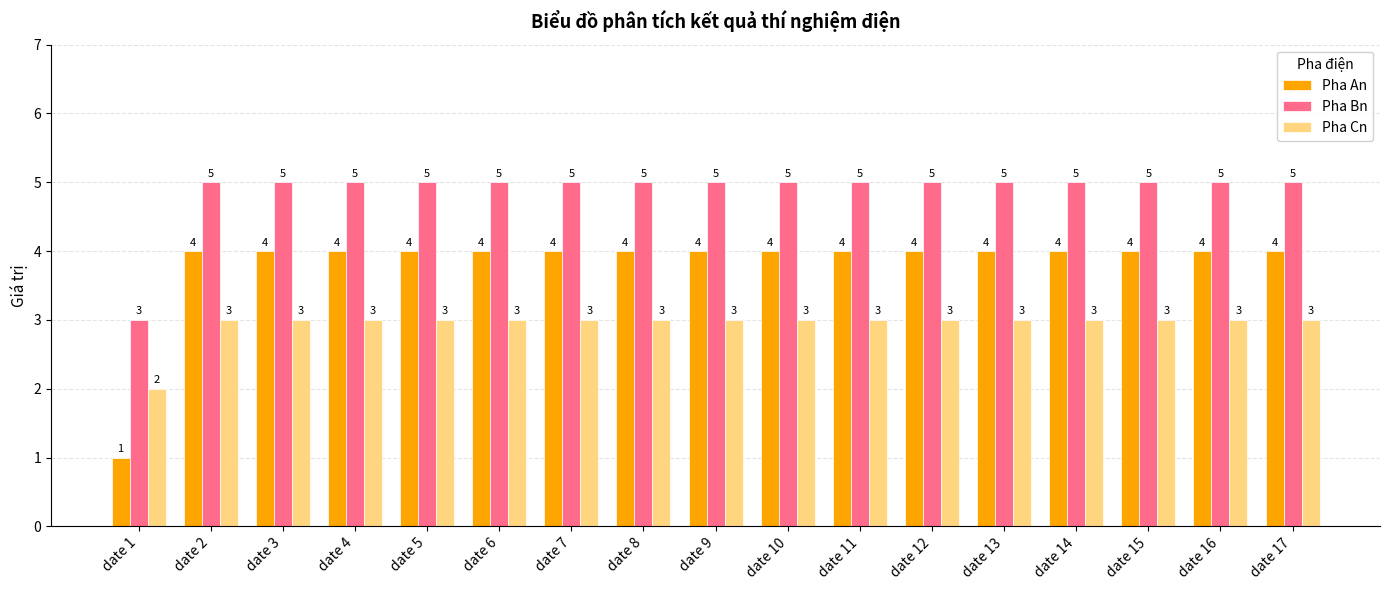

Which series has the largest total across all categories?

Pha Bn